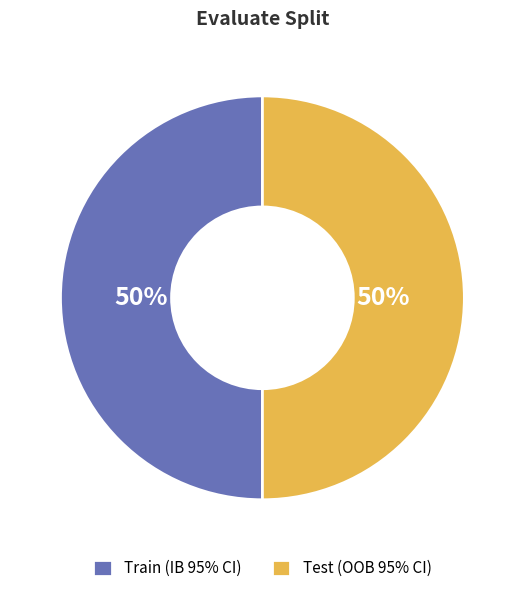

Do Train (IB 95% CI) and Test (OOB 95% CI) together represent more than half of the pie?

Yes